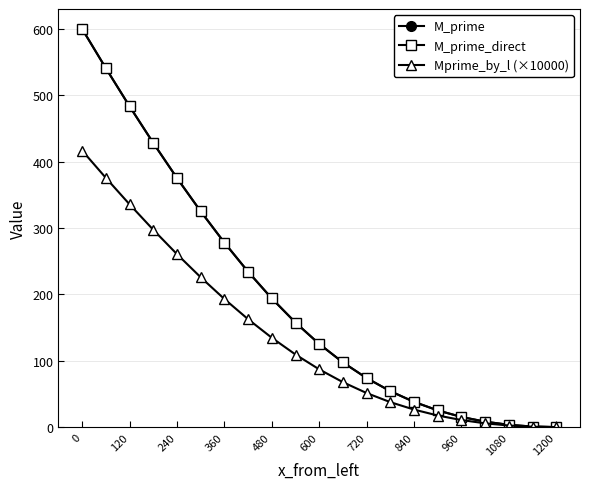

Is this an area chart (filled region under the line)?

No